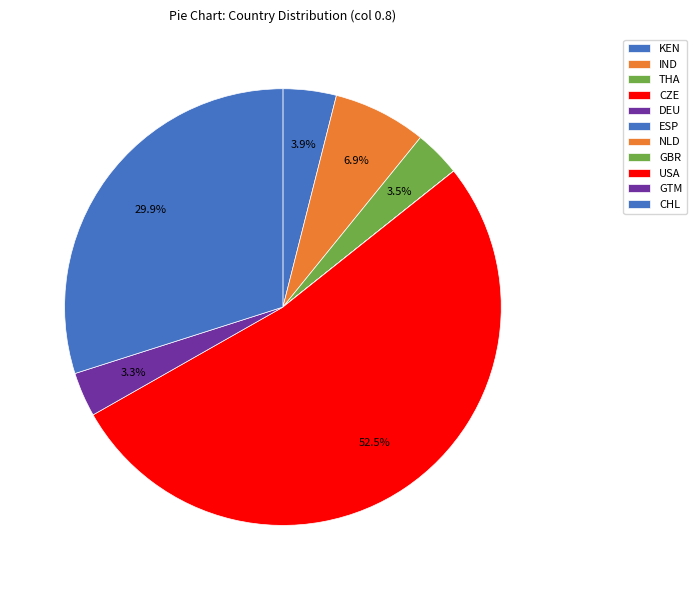

Which has a higher value, NLD or CHL?

CHL